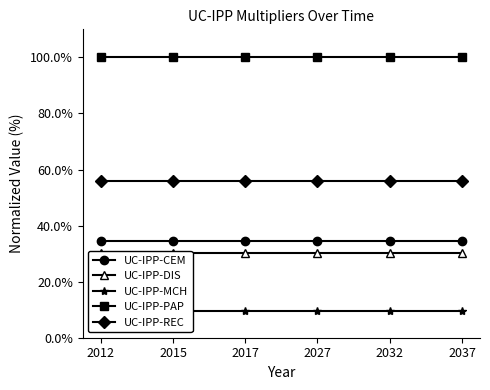

True or false: UC-IPP-CEM has more than 1 points higher than both neighbors.

False